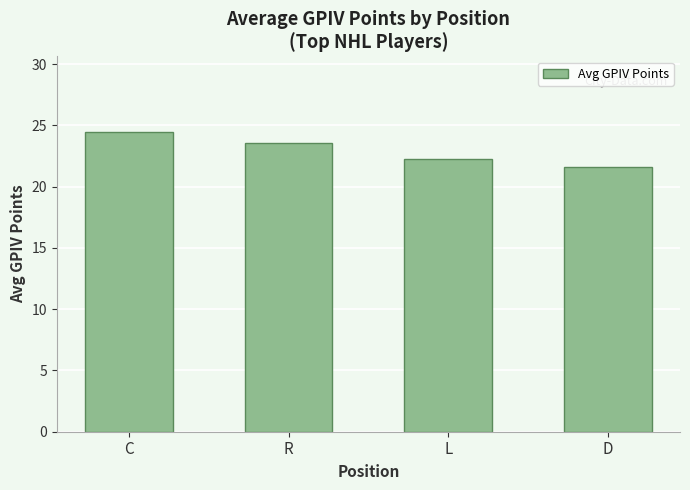

What is the greatest value displayed?

24.5